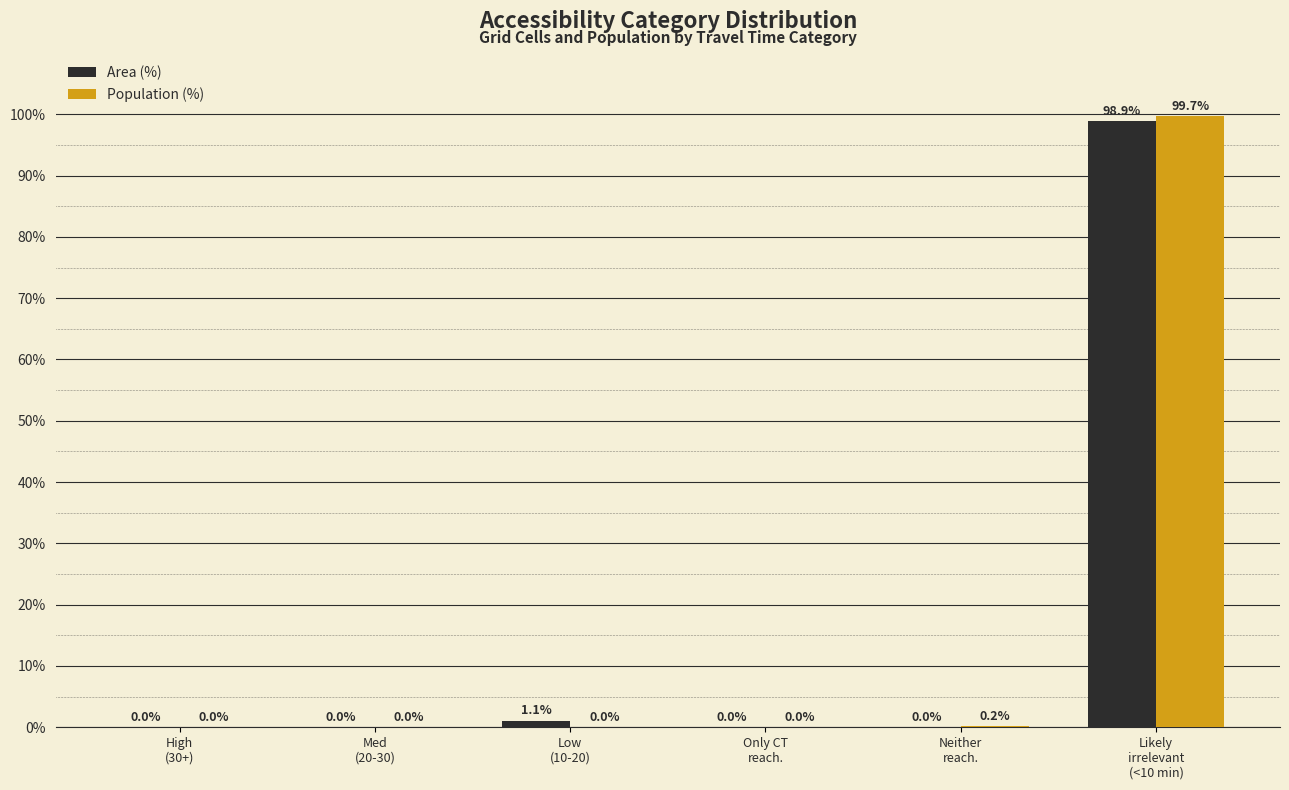

What is the difference between the Area (%) values at Likely
irrelevant
(<10 min) and Med
(20-30)?

98.9